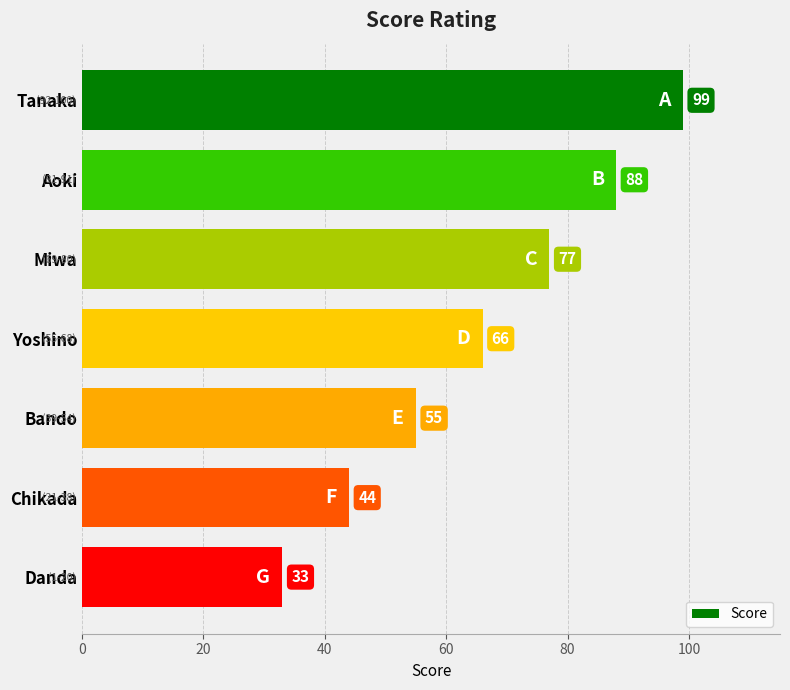

Does the chart contain stacked bars?

No